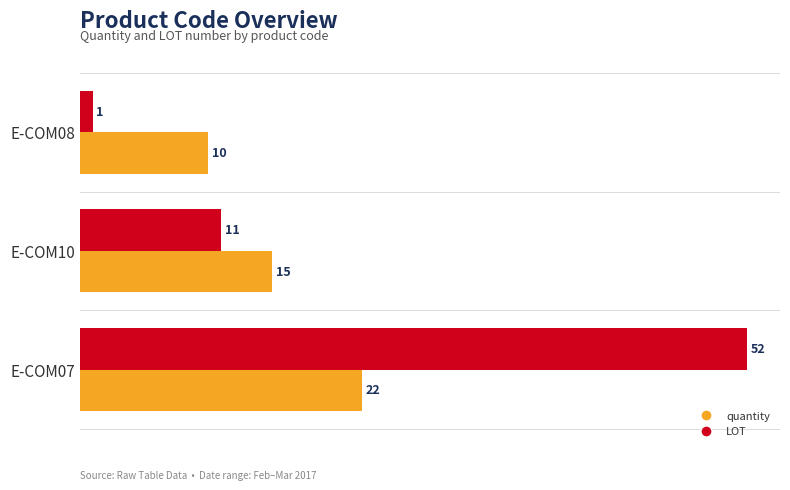

Is the value of quantity at E-COM07 greater than the value of LOT at E-COM10?

Yes